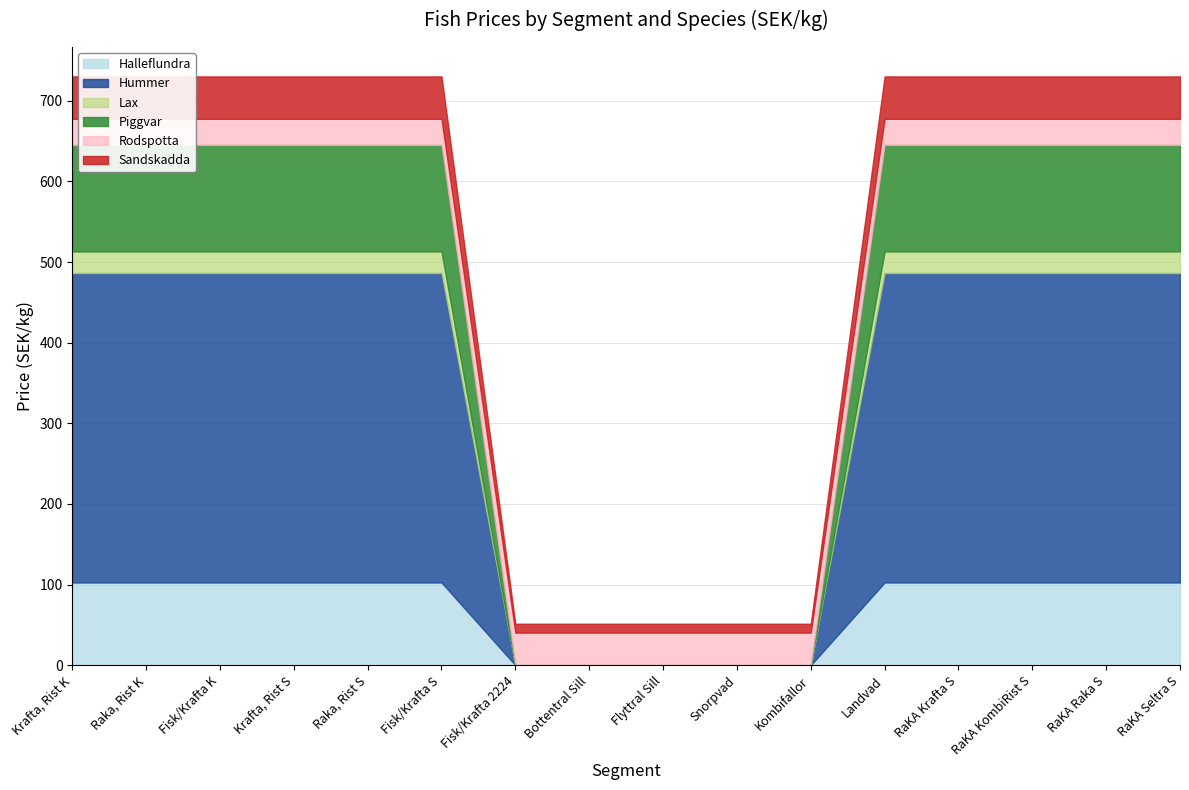

What is the sum of all Halleflundra values?

1128.4